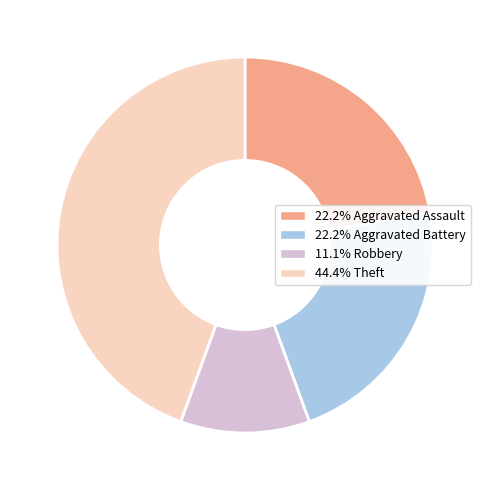

Approximately how many times larger is the value at 11.1% Robbery compared to 22.2% Aggravated Battery?

0.5